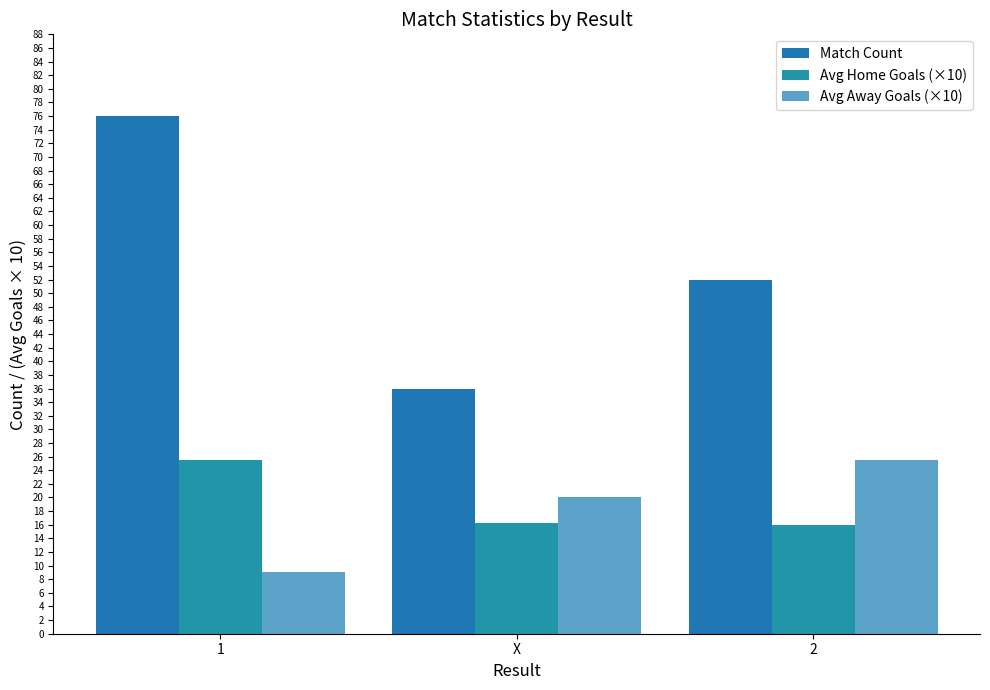

Reading left to right, list all the values displayed in this chart.

Match Count: 1=76.0	X=36.0	2=52.0
Avg Home Goals (×10): 1=25.5	X=16.2	2=16.0
Avg Away Goals (×10): 1=9.0	X=20.0	2=25.5